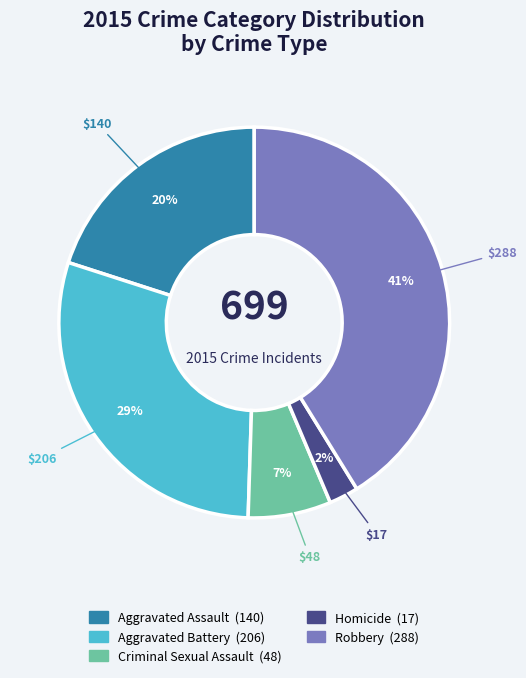

Which slice is the largest?

Robbery